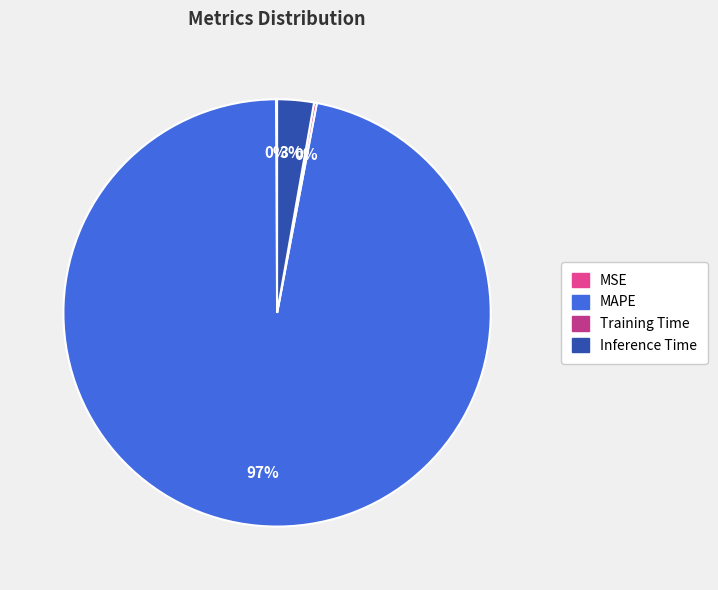

The Inference Time slice represents 3% of the pie. True or false?

True